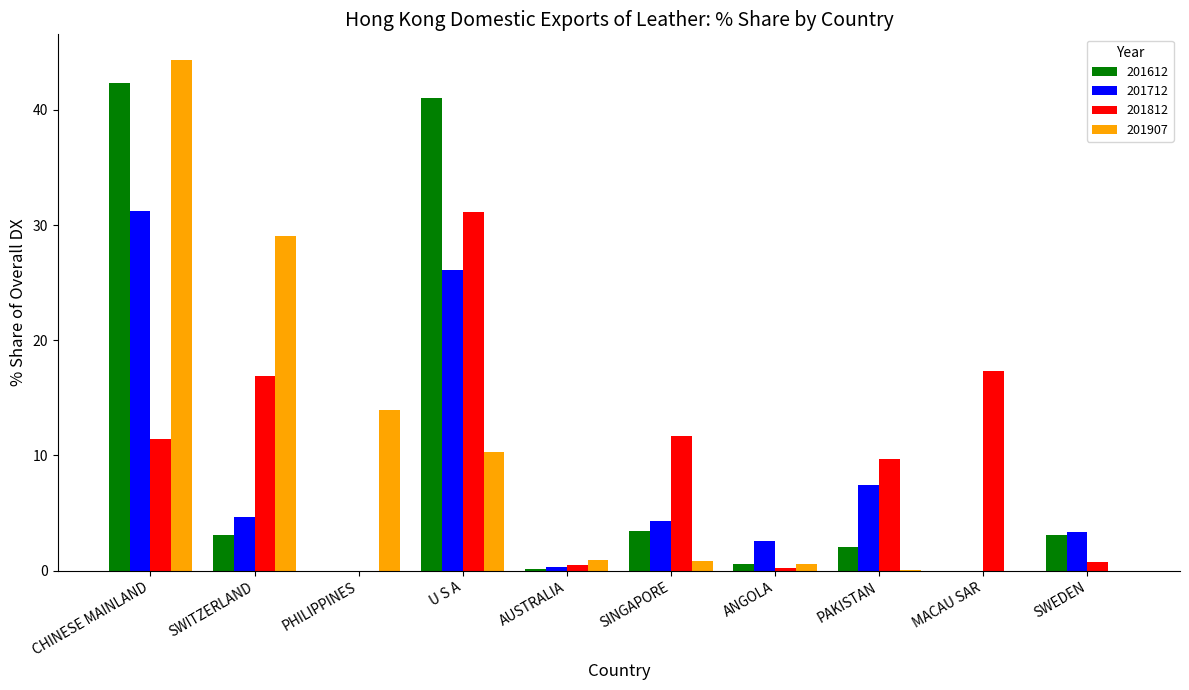

Read the 201907 value at CHINESE MAINLAND.

44.4